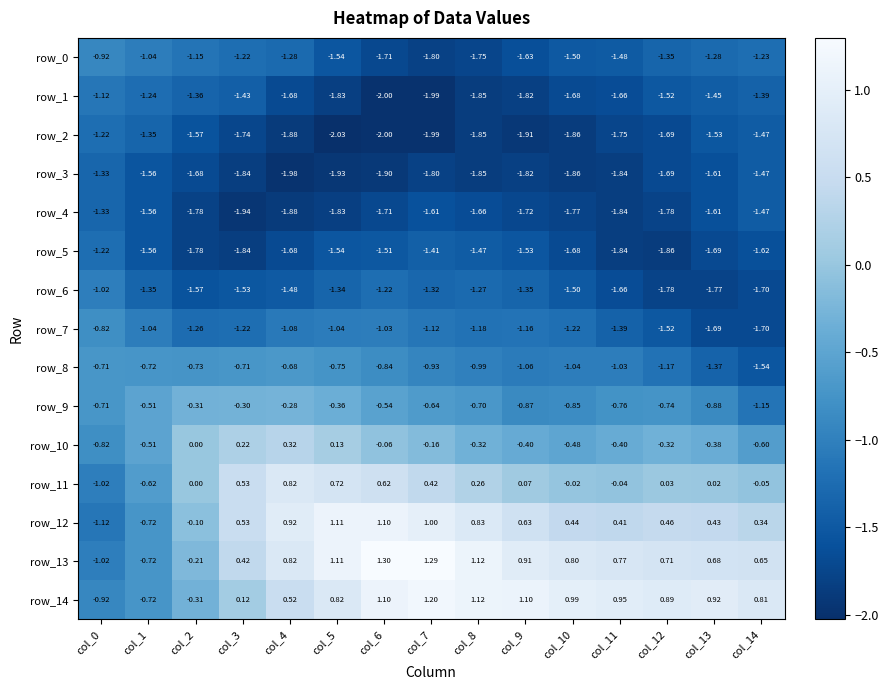

Is the value of row_5 at col_5 greater than the value of row_0 at col_0?

No